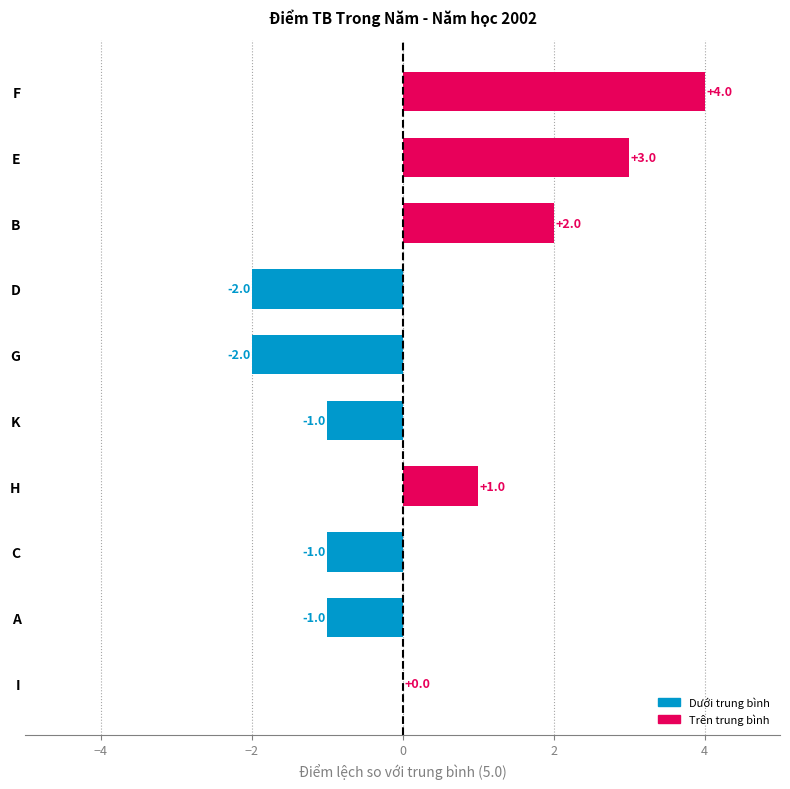

How many values are between -1 and 2?

6